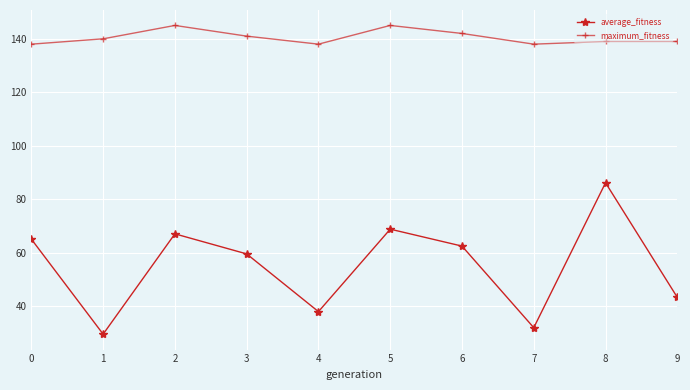

At which category does maximum_fitness reach its first local valley?

4